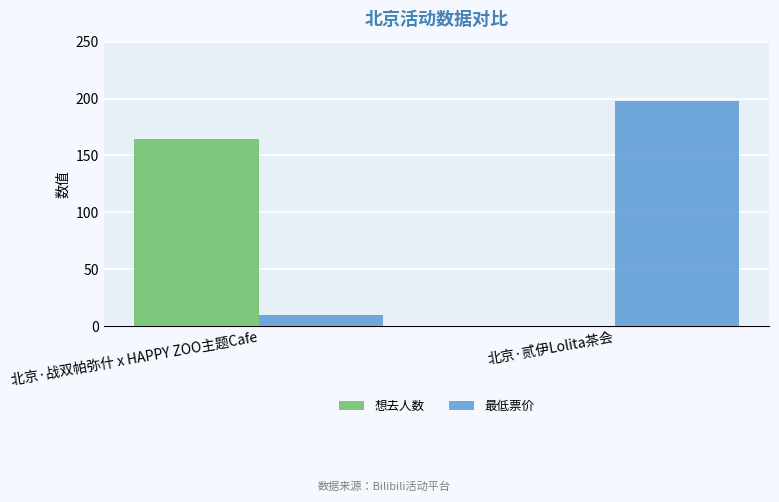

What is the sum of the 想去人数 values at 北京·战双帕弥什 x HAPPY ZOO主题Cafe and 北京·贰伊Lolita茶会?

164